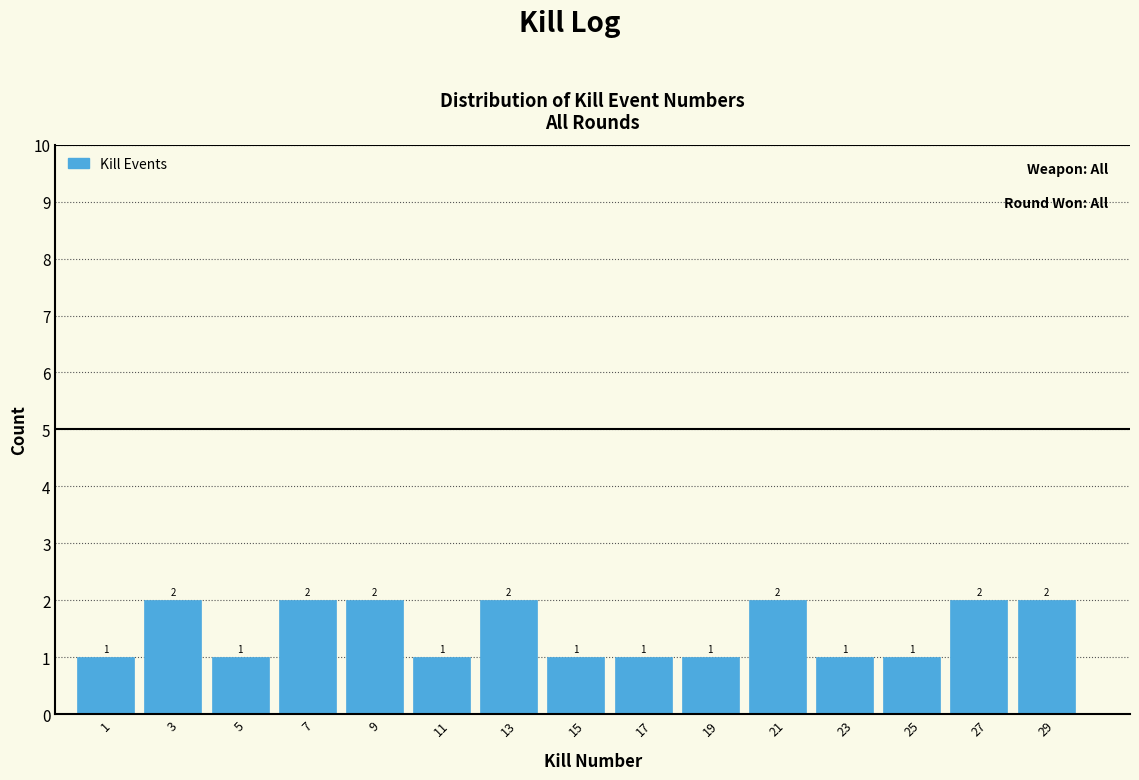

Reading right to left, list all the values displayed in this chart.

29=2	27=2	25=1	23=1	21=2	19=1	17=1	15=1	13=2	11=1	9=2	7=2	5=1	3=2	1=1